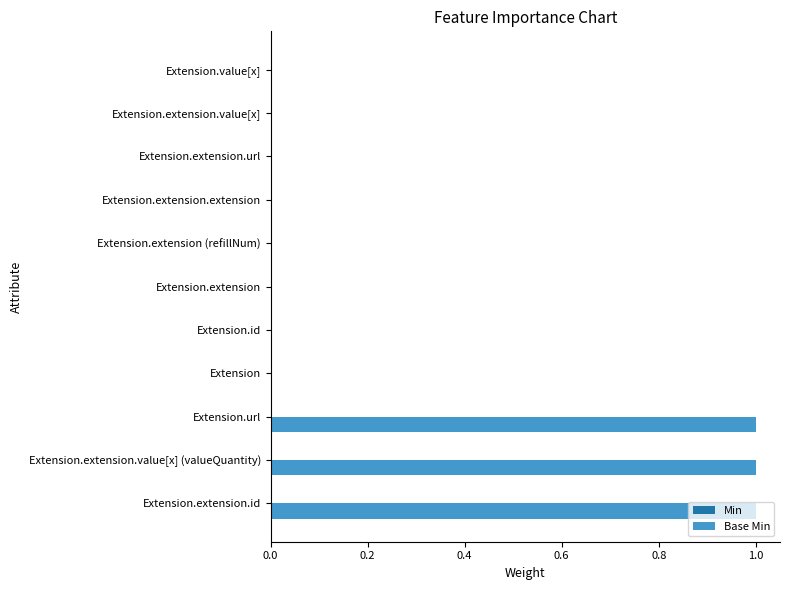

What is the sum of all values?

3